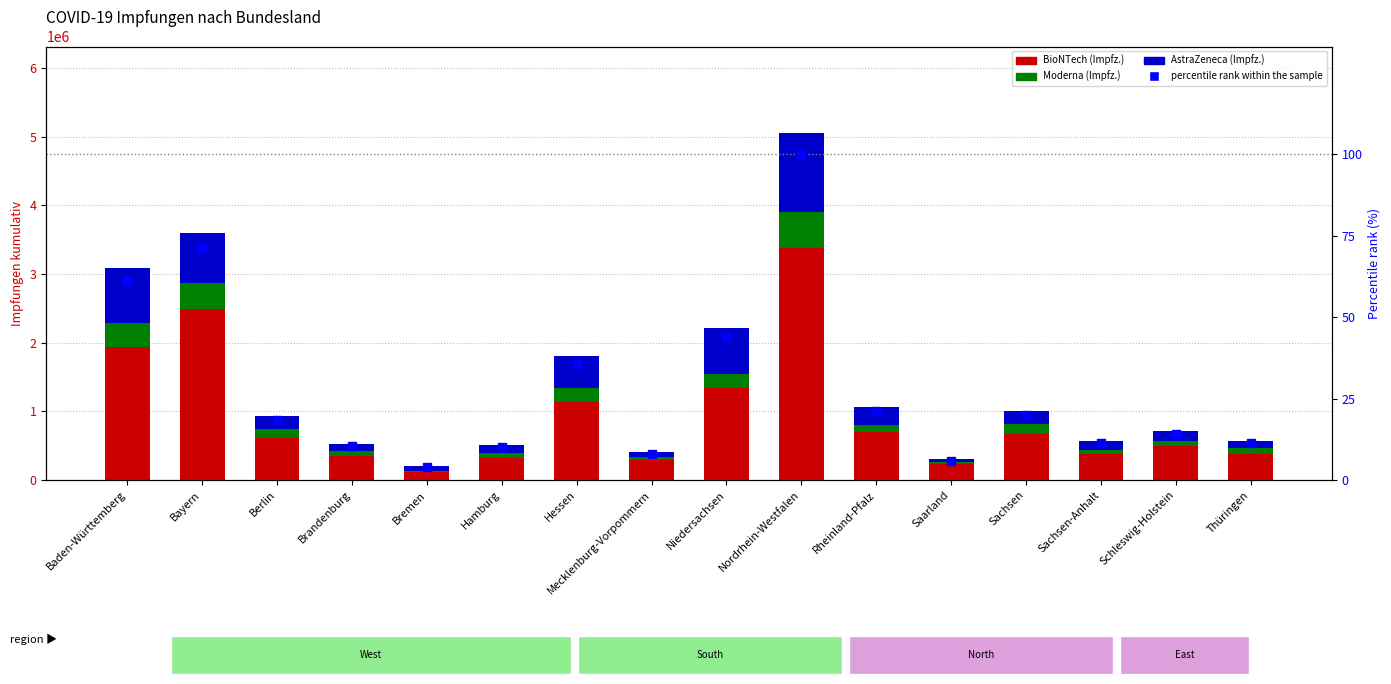

Which series reaches the maximum Y coordinate?

BioNTech (Impfz.)